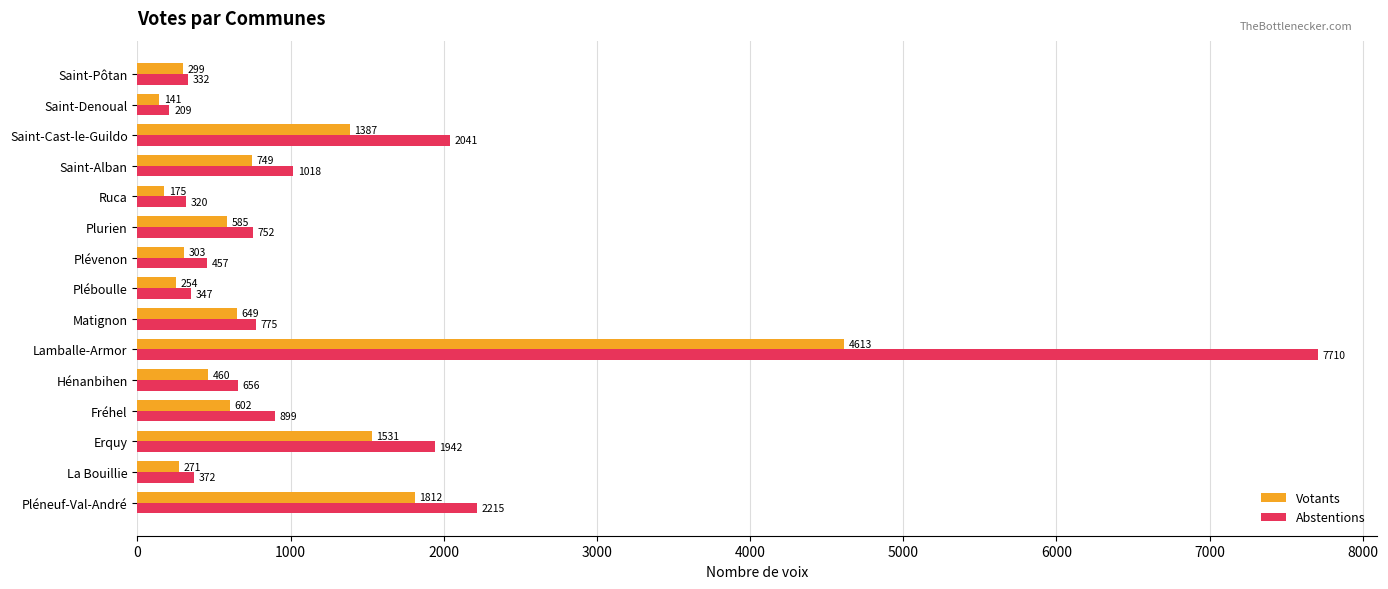

Which category has the highest value across all series?

Lamballe-Armor